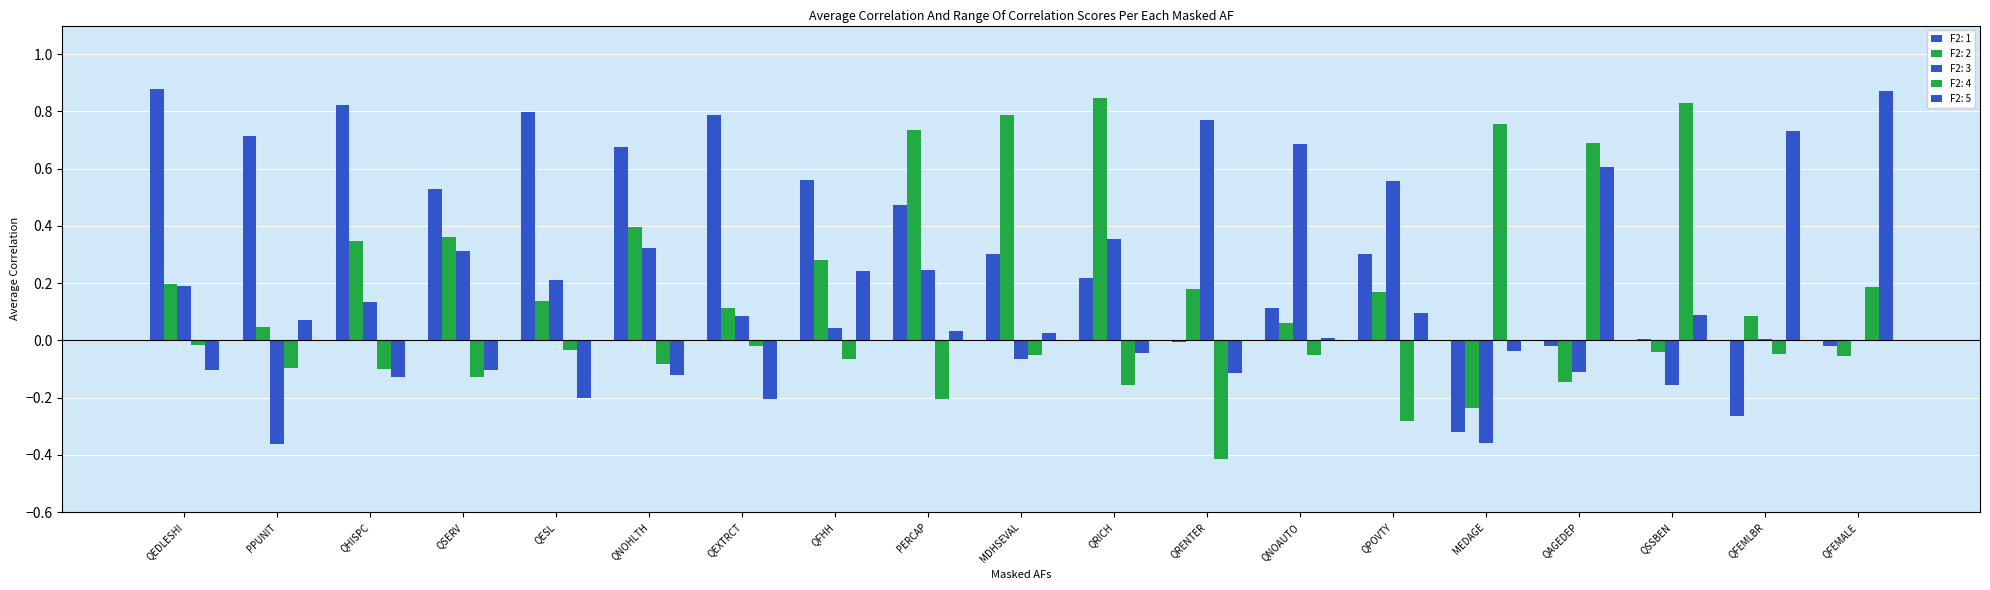

Which series has the widest spread of values?

F2: 4